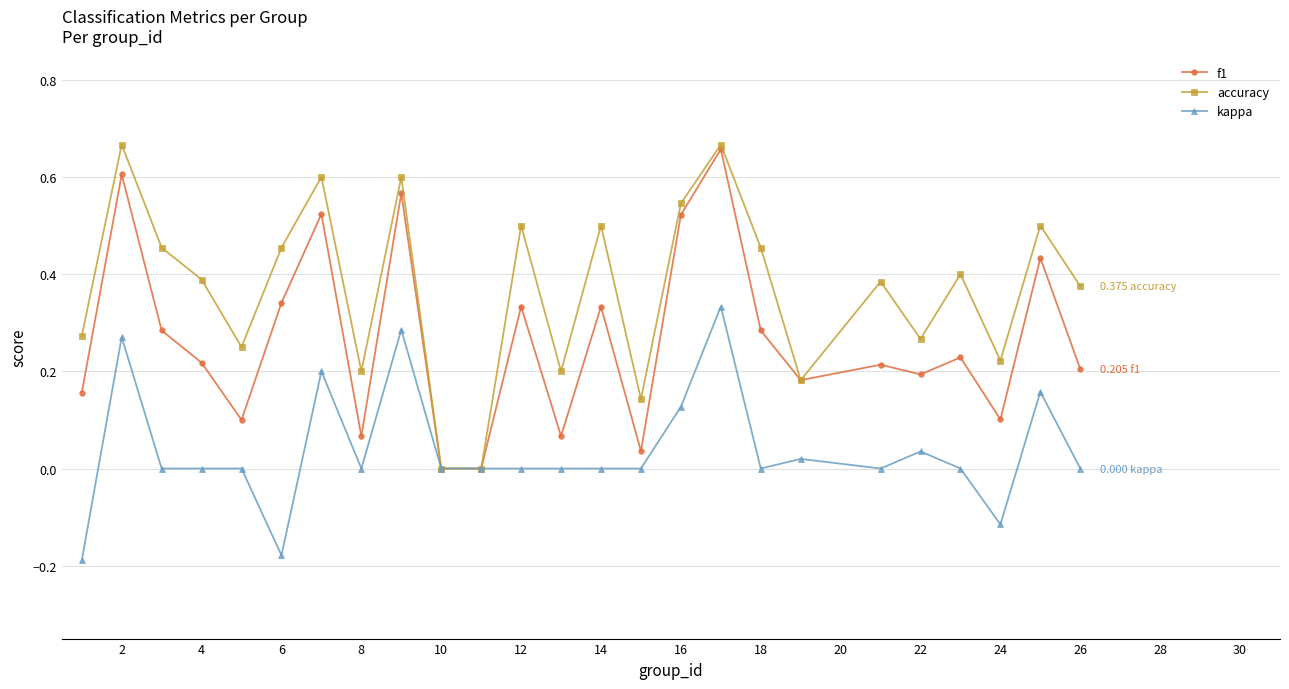

True or false: kappa has more than 2 interior local peaks.

True